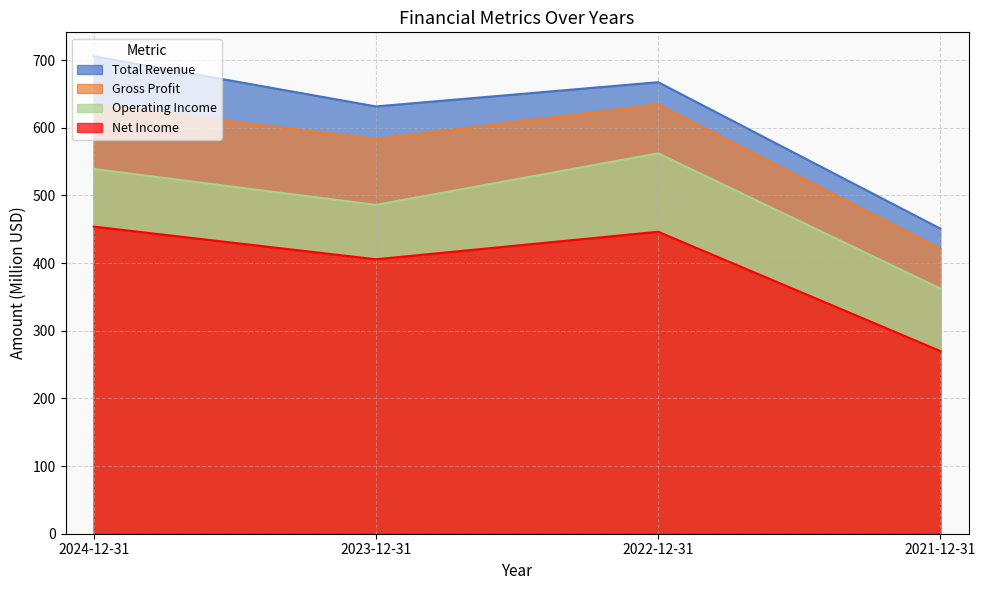

Rank the categories by Operating Income value from lowest to highest.

2021-12-31, 2023-12-31, 2024-12-31, 2022-12-31